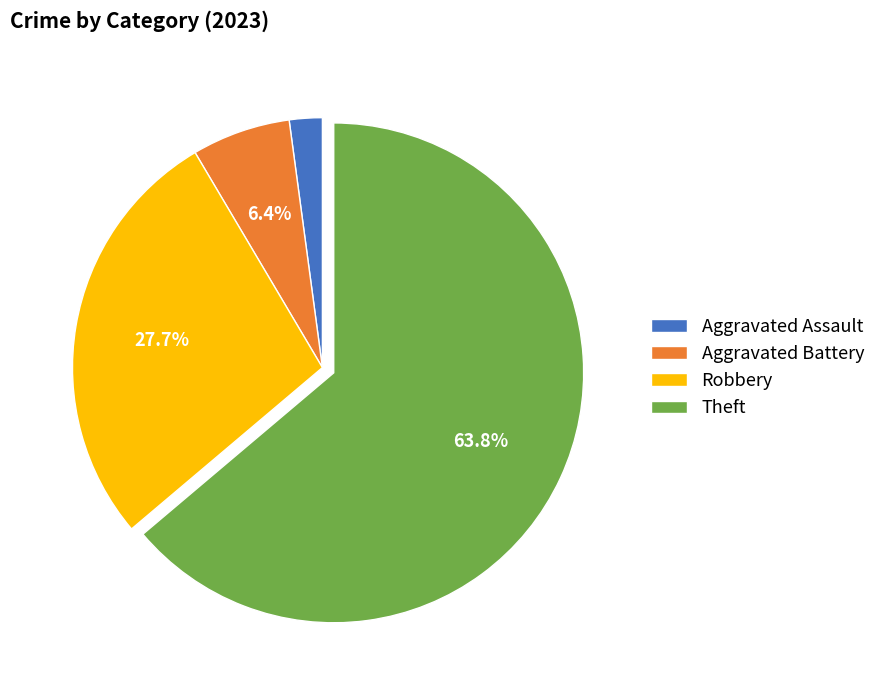

Count the number of slices in the pie.

4